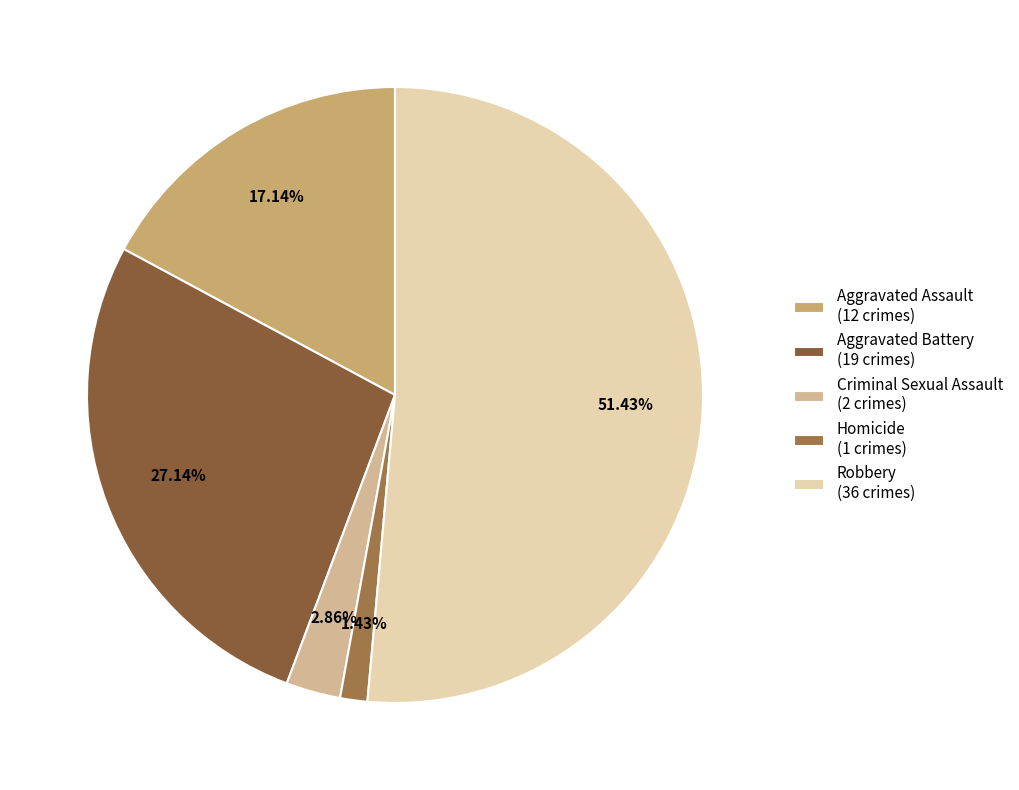

What percentage do Homicide and Robbery together represent?

52.9%